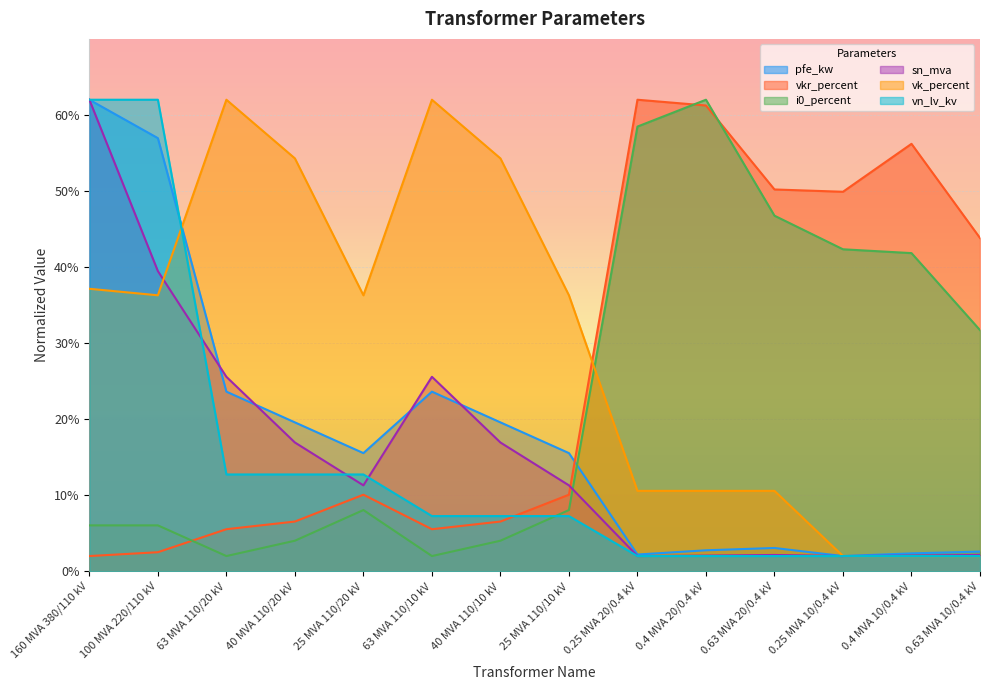

List the series in order of their peak value, highest first.

pfe_kw, vkr_percent, i0_percent, sn_mva, vk_percent, vn_lv_kv